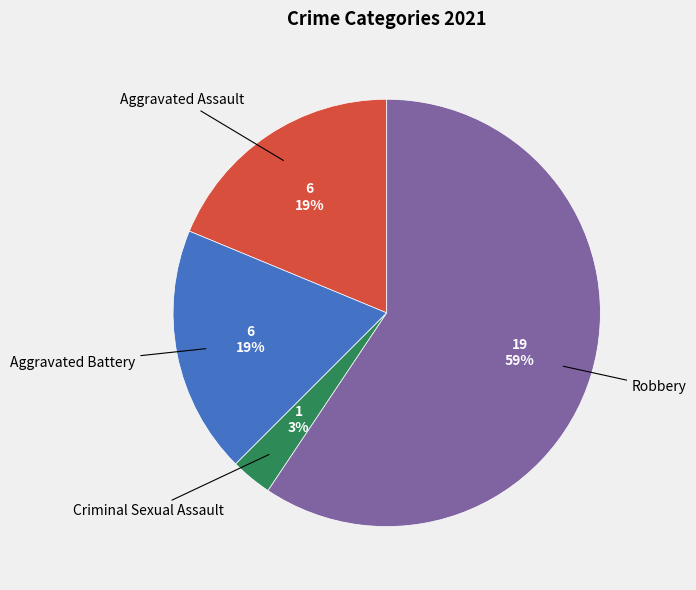

Is it true that Aggravated Battery is 19% of the pie?

True